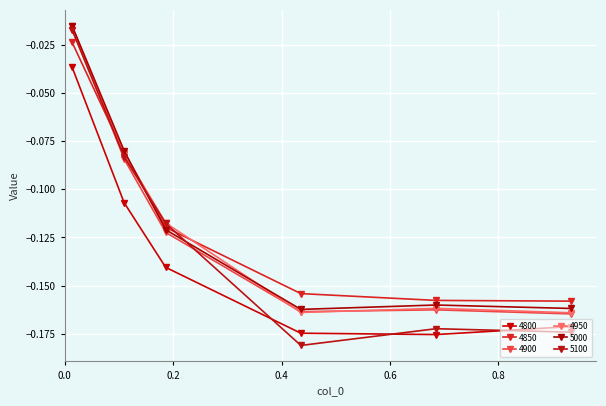

Reading right to left, extract all data points from this chart.

4800: -0.2	-0.2	-0.2	-0.1	-0.1	-0.0
4850: -0.2	-0.2	-0.2	-0.1	-0.1	-0.0
4900: -0.2	-0.2	-0.2	-0.1	-0.1	-0.0
4950: -0.2	-0.2	-0.2	-0.1	-0.1	-0.0
5000: -0.2	-0.2	-0.2	-0.1	-0.1	-0.0
5100: -0.2	-0.2	-0.2	-0.1	-0.1	-0.0